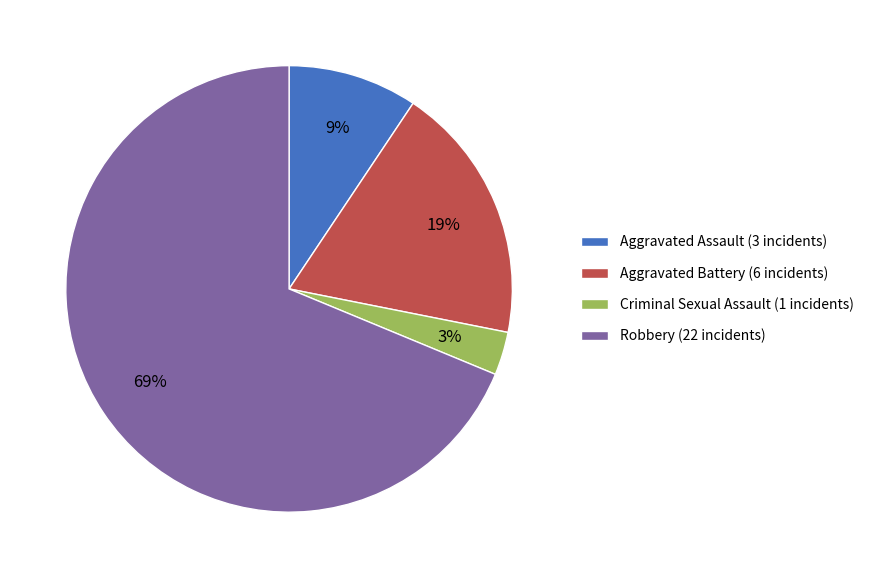

To the nearest percent, what percentage of the pie is Robbery?

69%